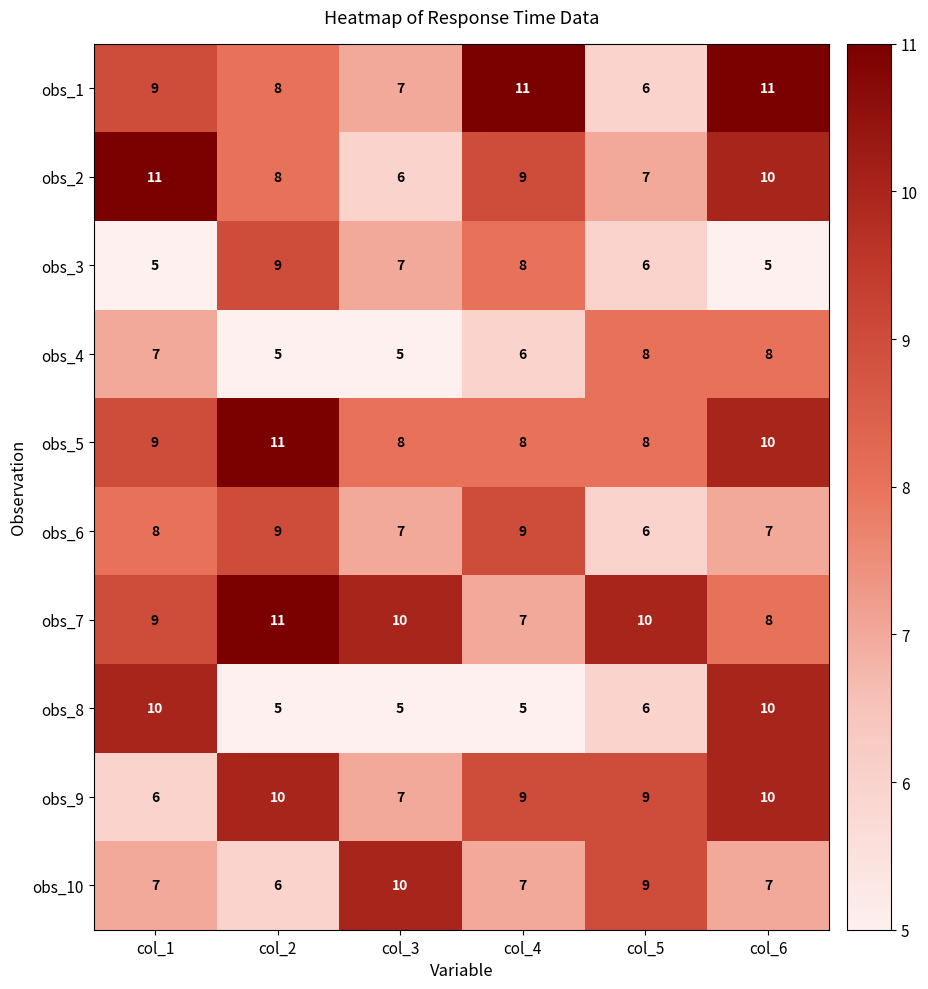

At how many categories does at least one series exceed 7?

6